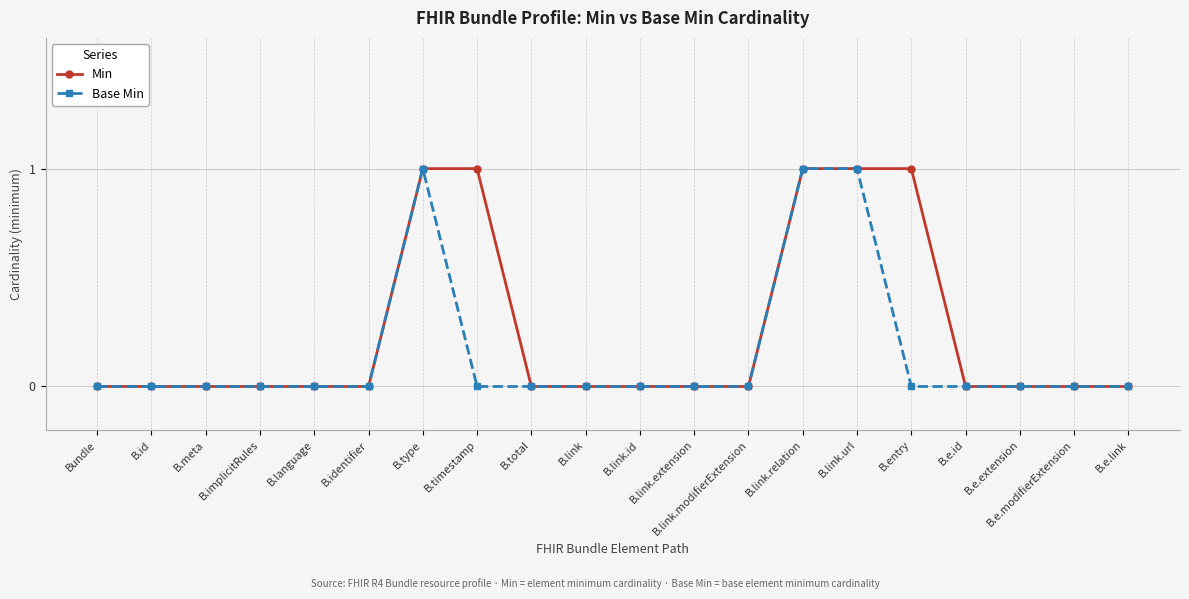

Is this an area chart (filled region under the line)?

No